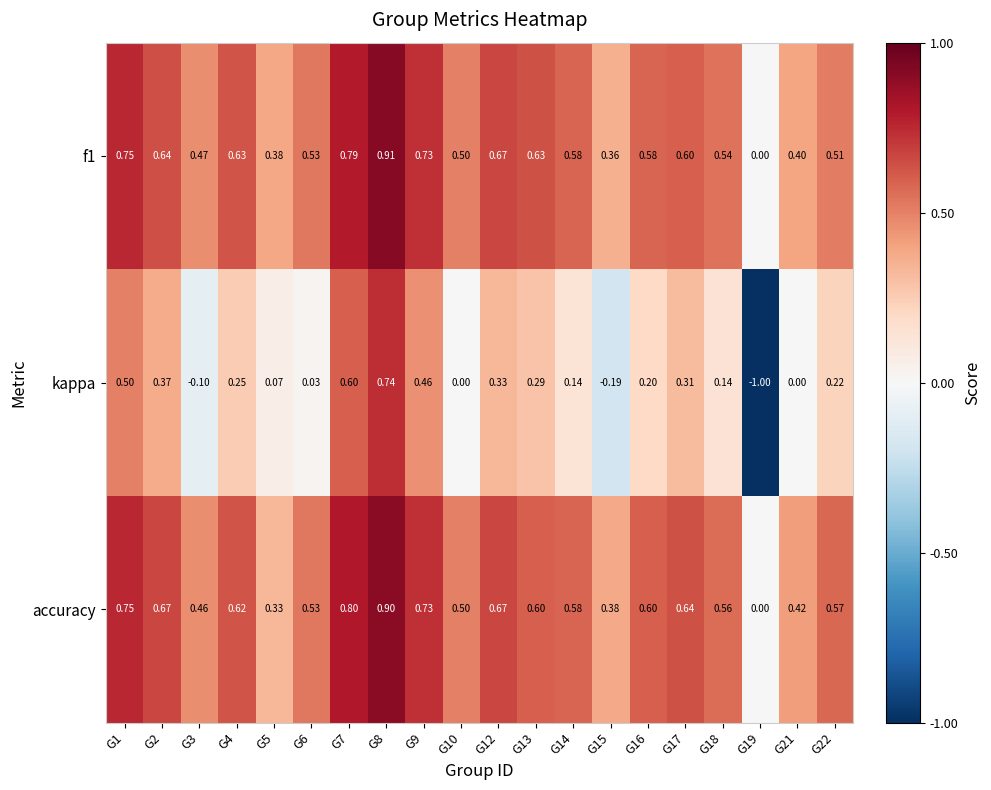

What is the spread (max minus min) of values at G18?

0.4